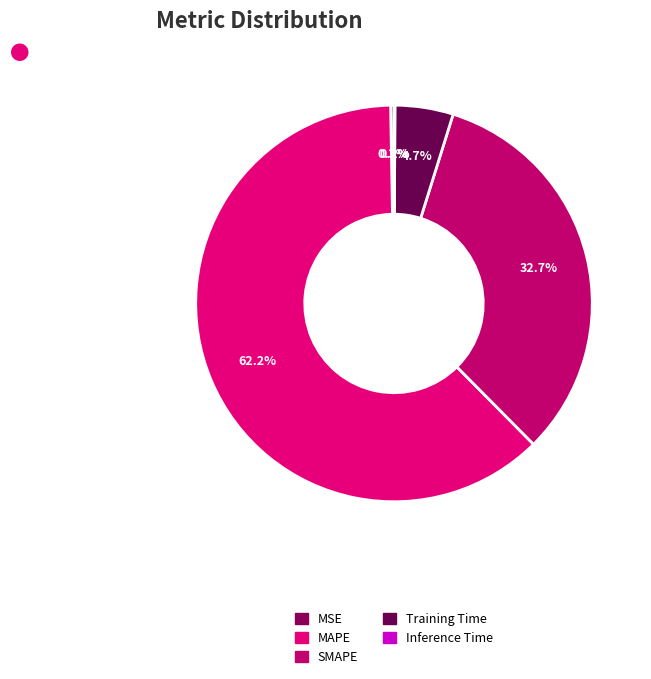

To the nearest percent, what is the combined percentage of Inference Time and MAPE?

62%